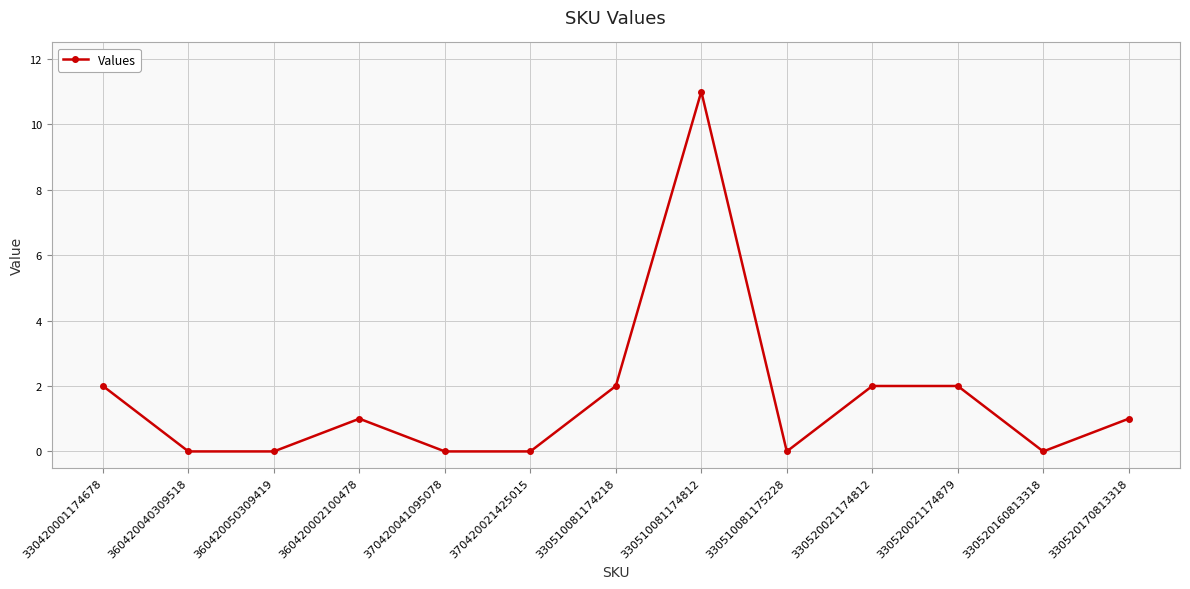

Which has a higher value, 330510081174218 or 360420050309419?

330510081174218